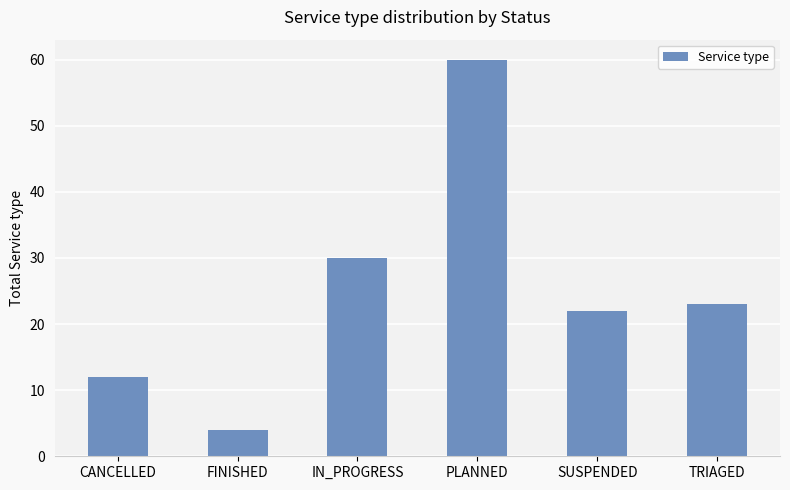

Read the value at SUSPENDED, to the nearest 5.

20